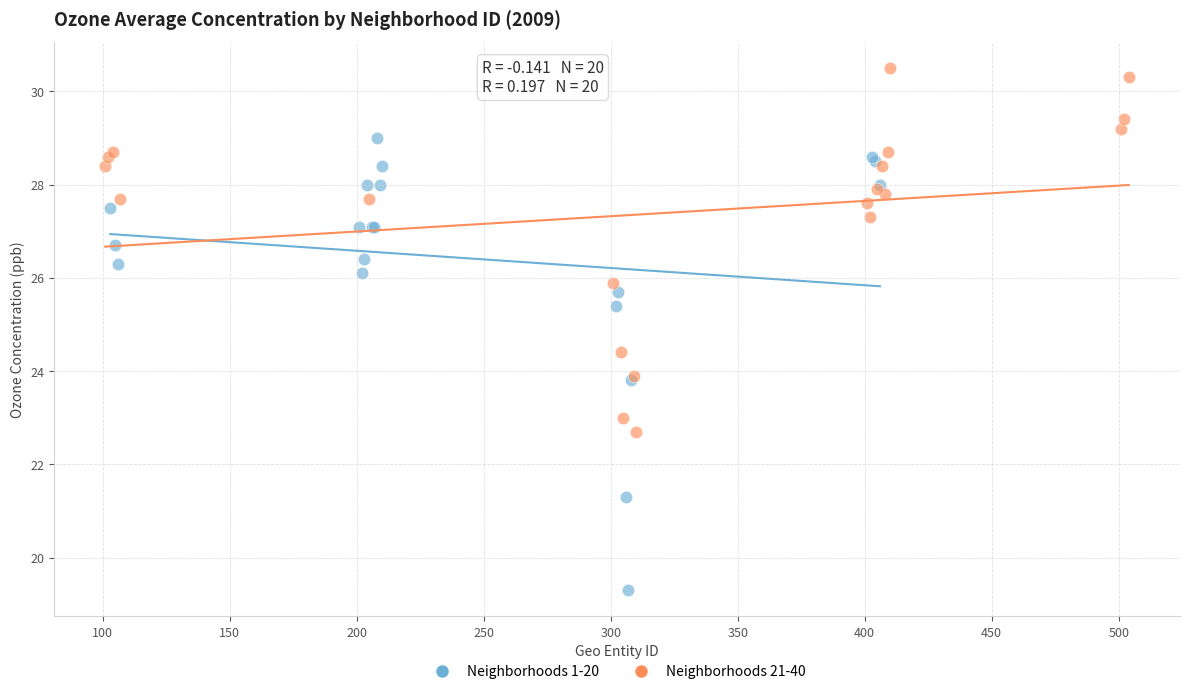

Which series contains the highest Y value?

Neighborhoods 21-40